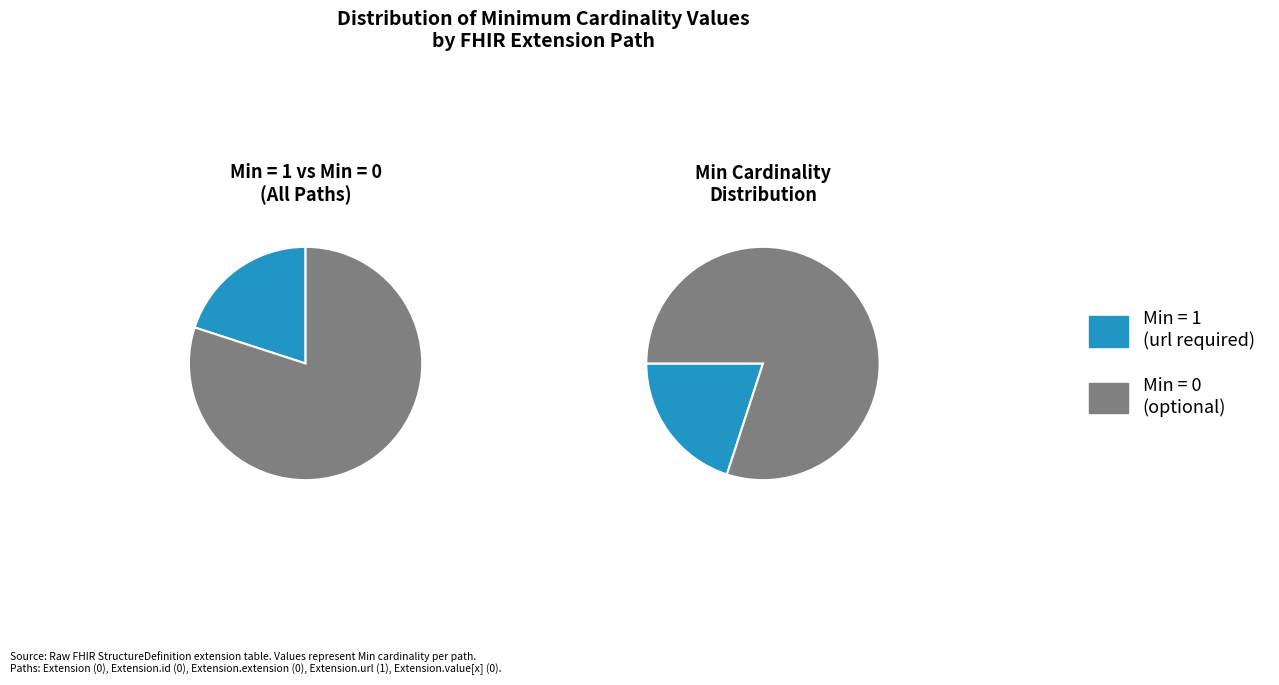

True or false: Extension.extension accounts for 1% of the total.

False